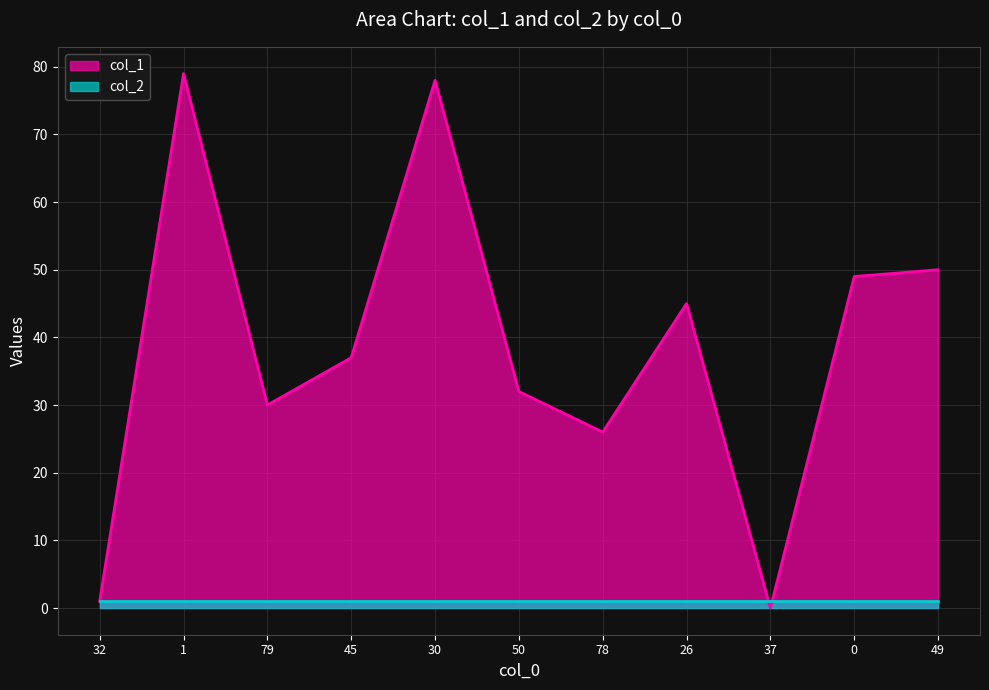

Reading right to left, transcribe all the data shown in this chart.

50	49	0	45	26	32	78	37	30	79	1